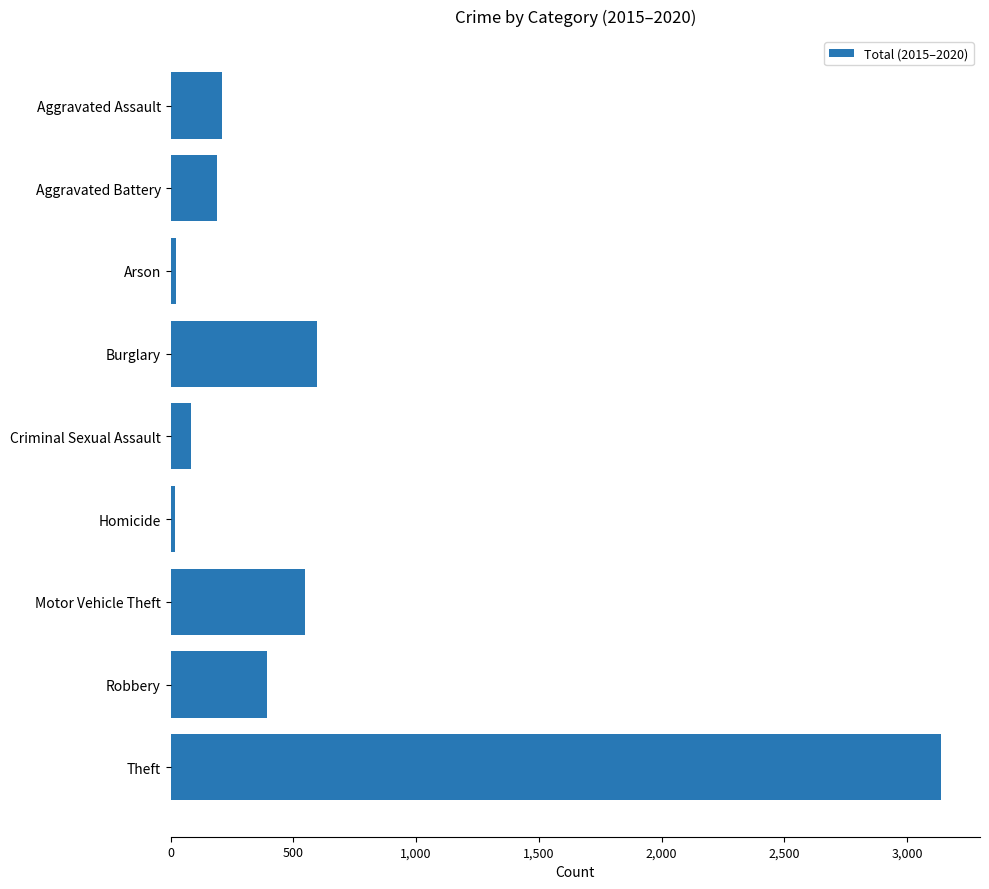

What is the smallest value displayed?

17